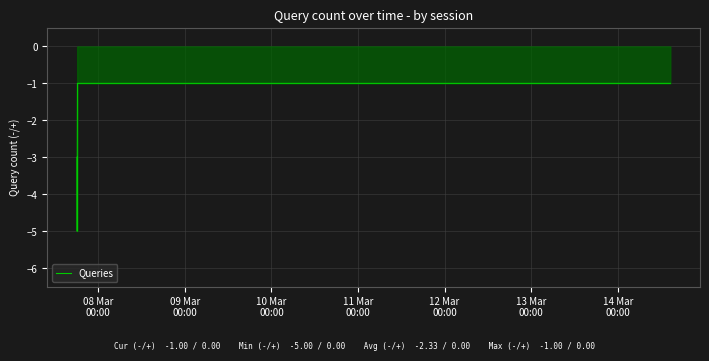

What is the minimum value shown in the chart?

-5